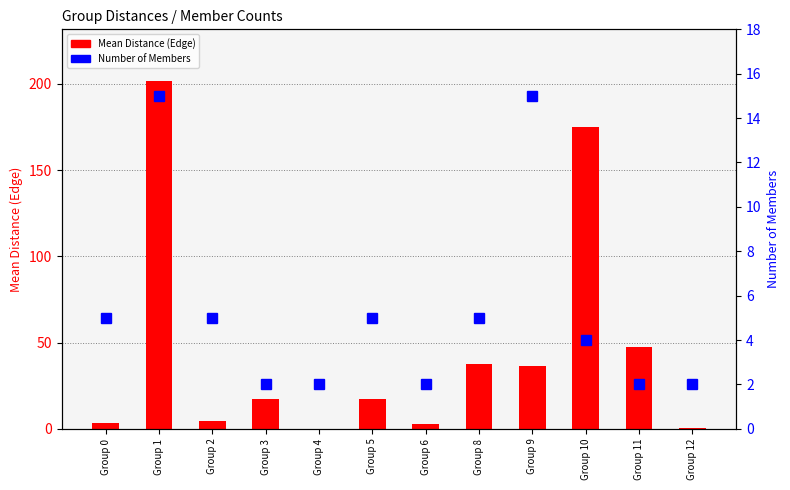

What is the spread (max minus min) of values at Group 2?

0.5